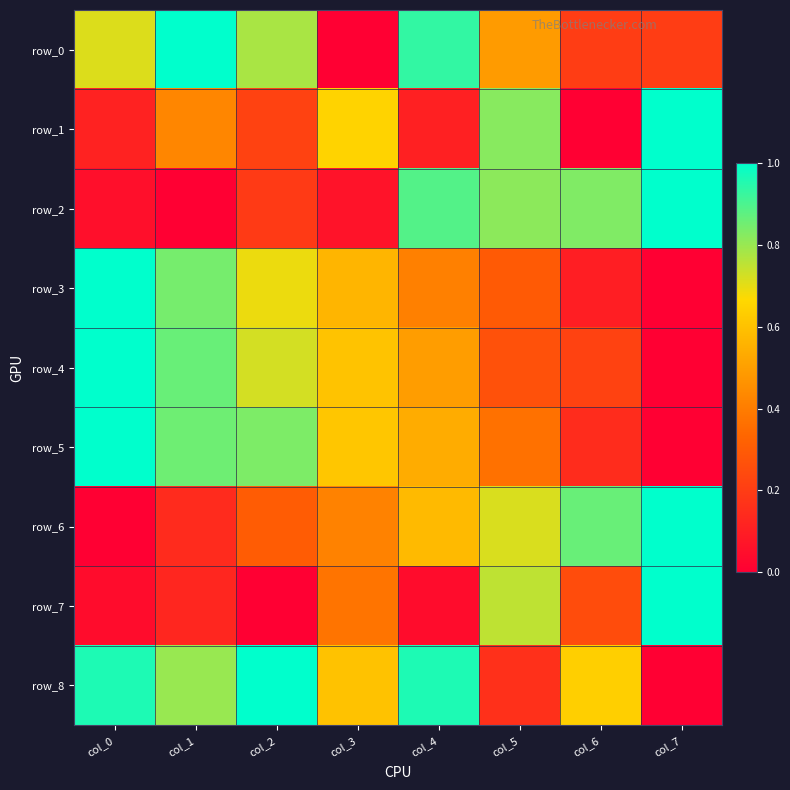

How many data points does each series have?

8